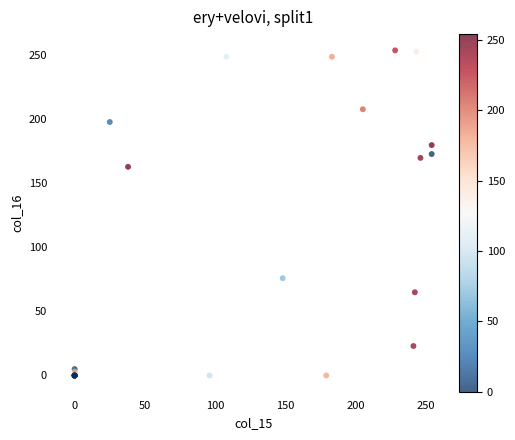

What Y value in the scatter plot is closest to 127?

163